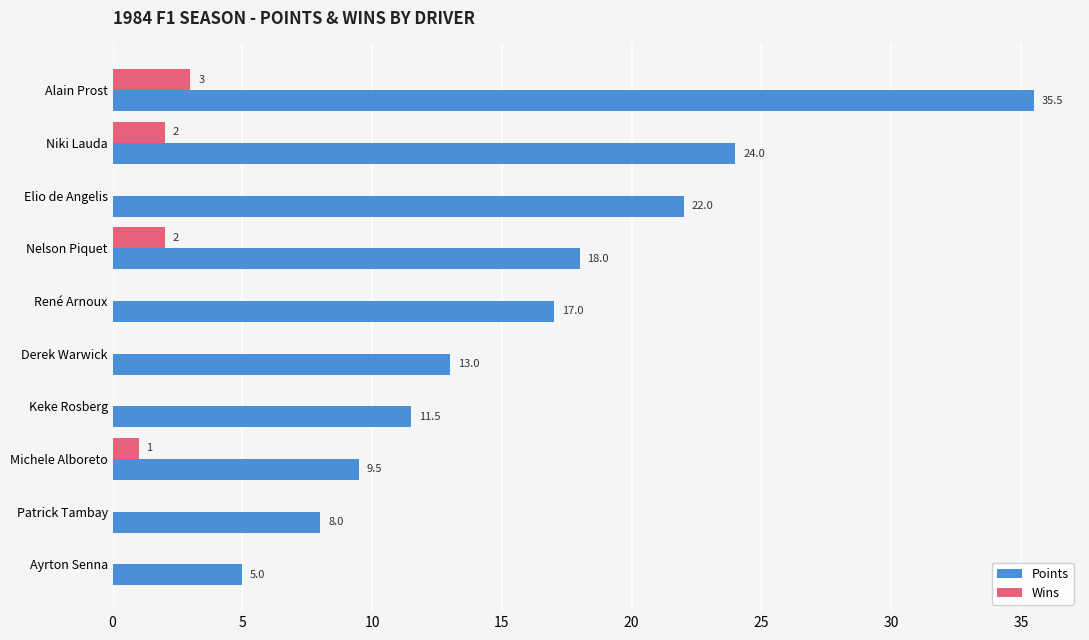

At which label is Wins closest to 1?

Michele Alboreto